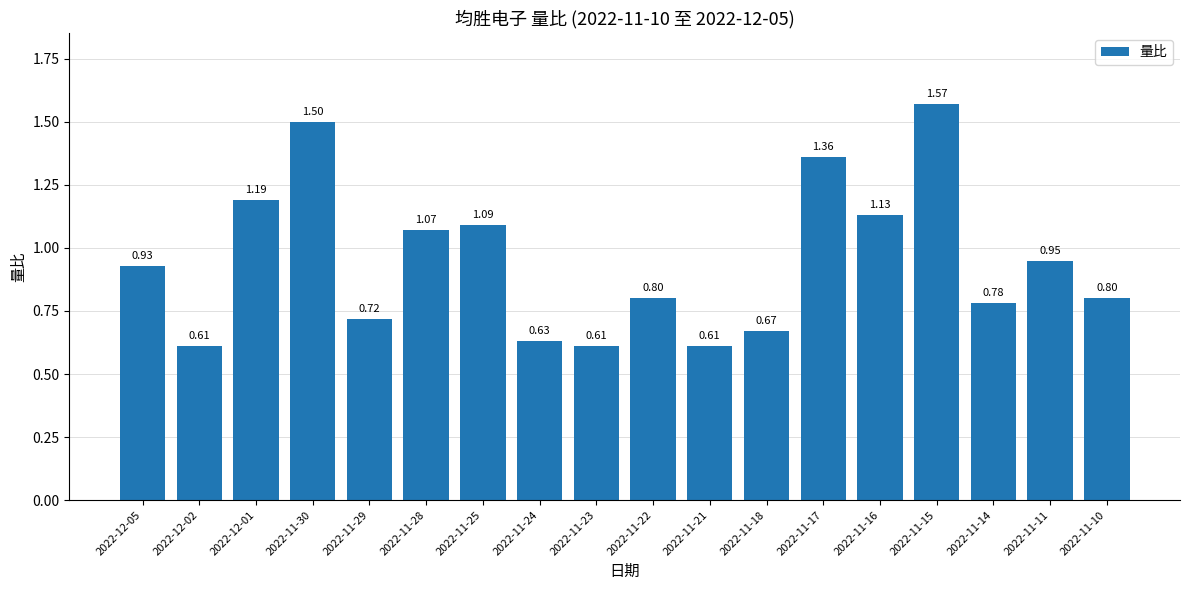

What is the difference between the maximum and minimum values?

1.0